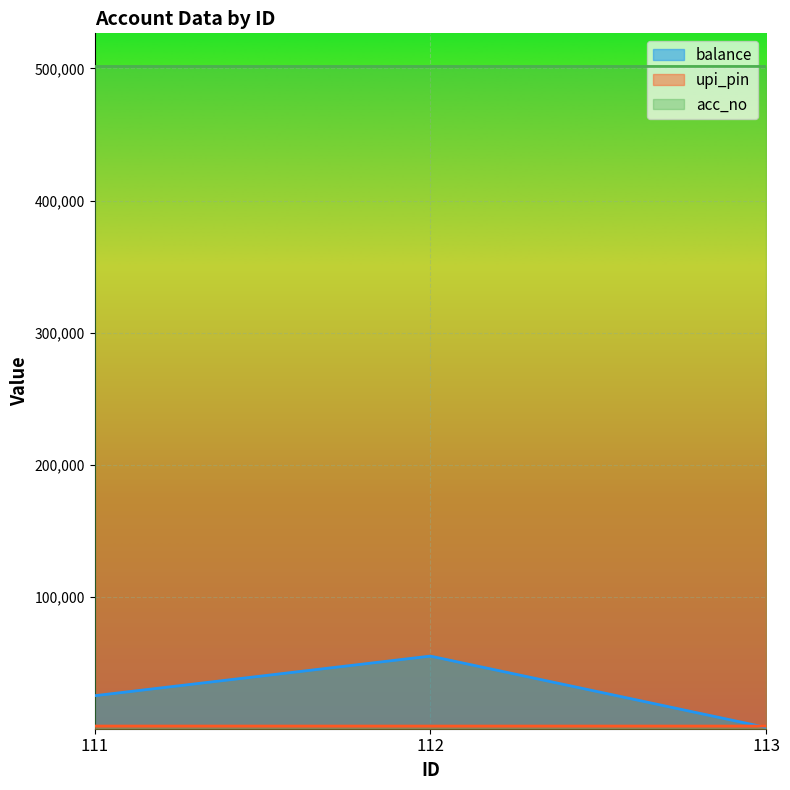

How many series are shown in this chart?

3